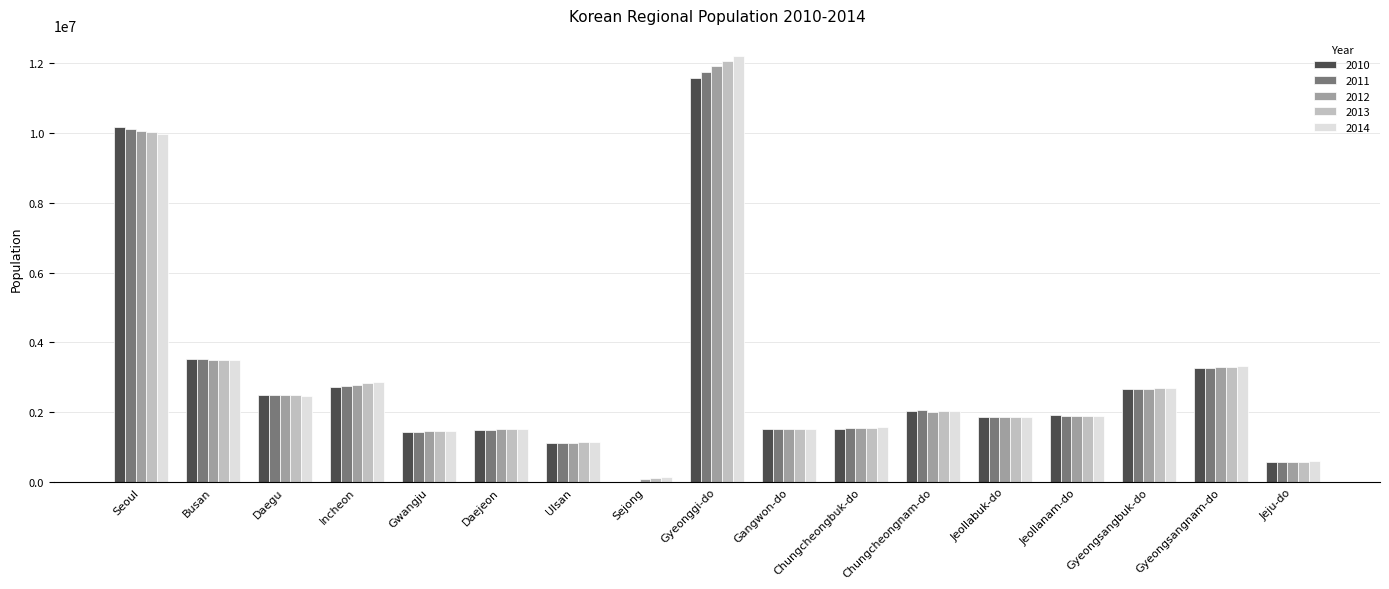

The value of 2014 at Gangwon-do is 2274567.1. True or false?

False